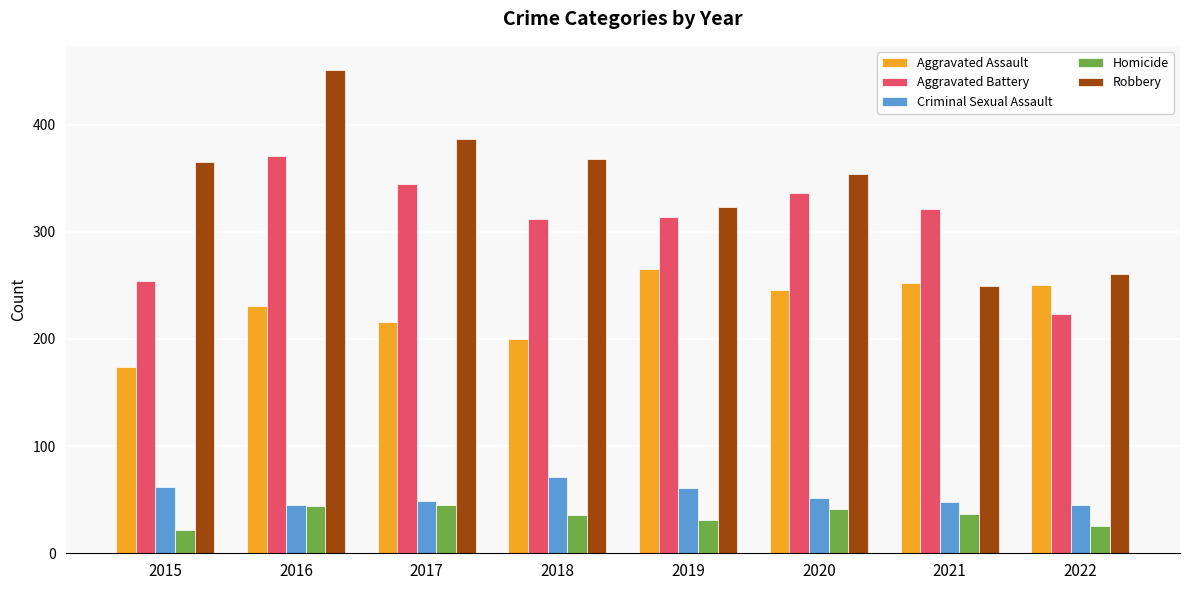

What is the minimum value for Criminal Sexual Assault?

45